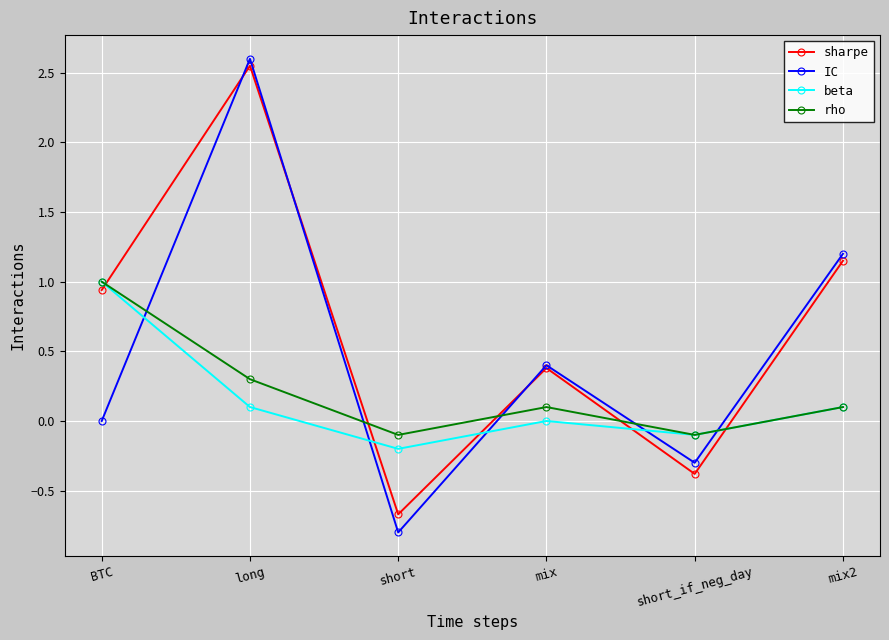

What is the approximate value of beta at BTC?

1.0